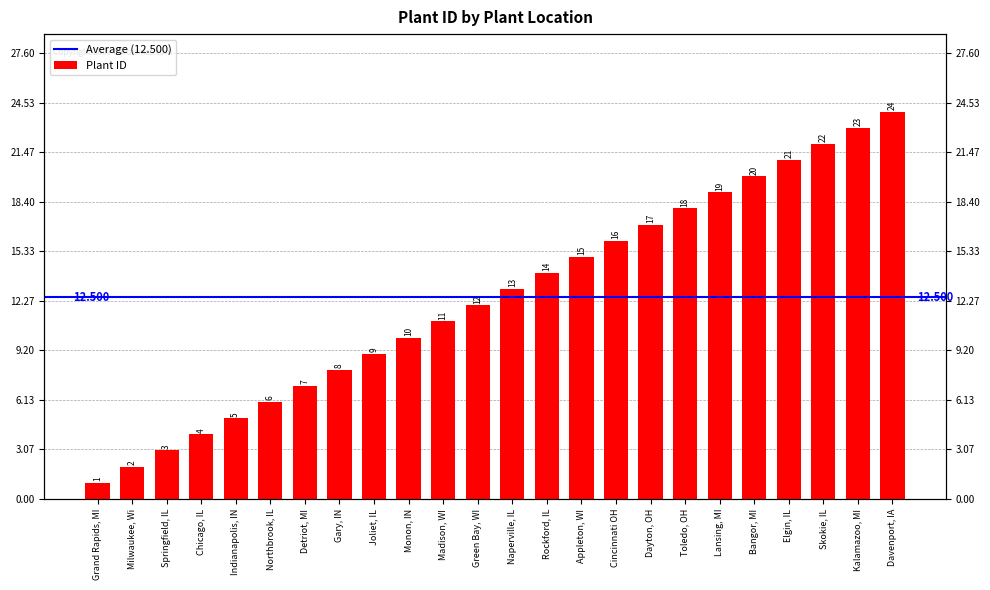

What is the change in value from Indianapolis, IN to Detriot, MI?

+2